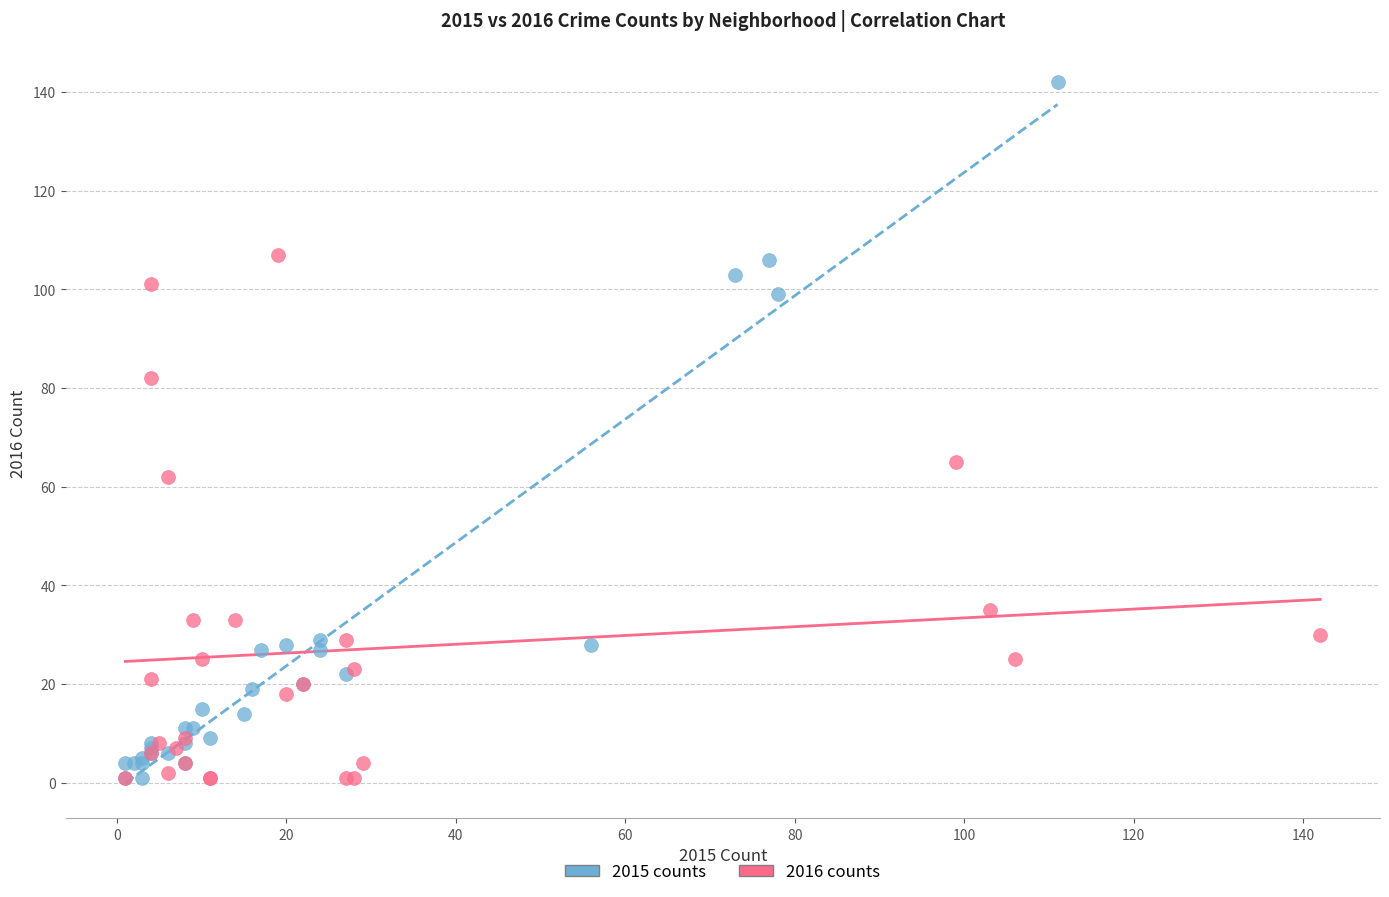

Which series reaches the maximum Y coordinate?

2015 counts